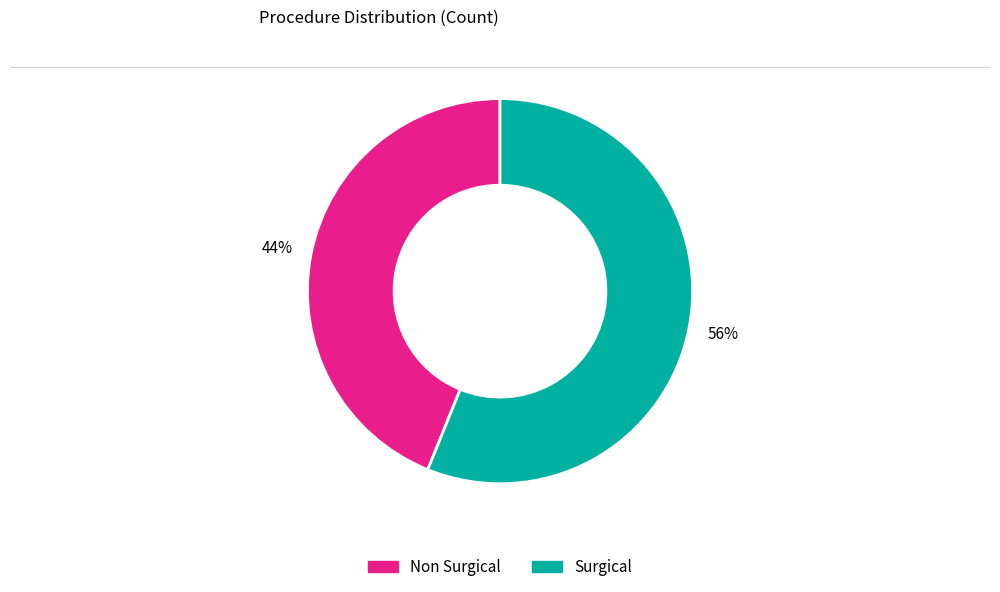

What is the ratio of the value at Non Surgical to the value at Surgical?

0.8